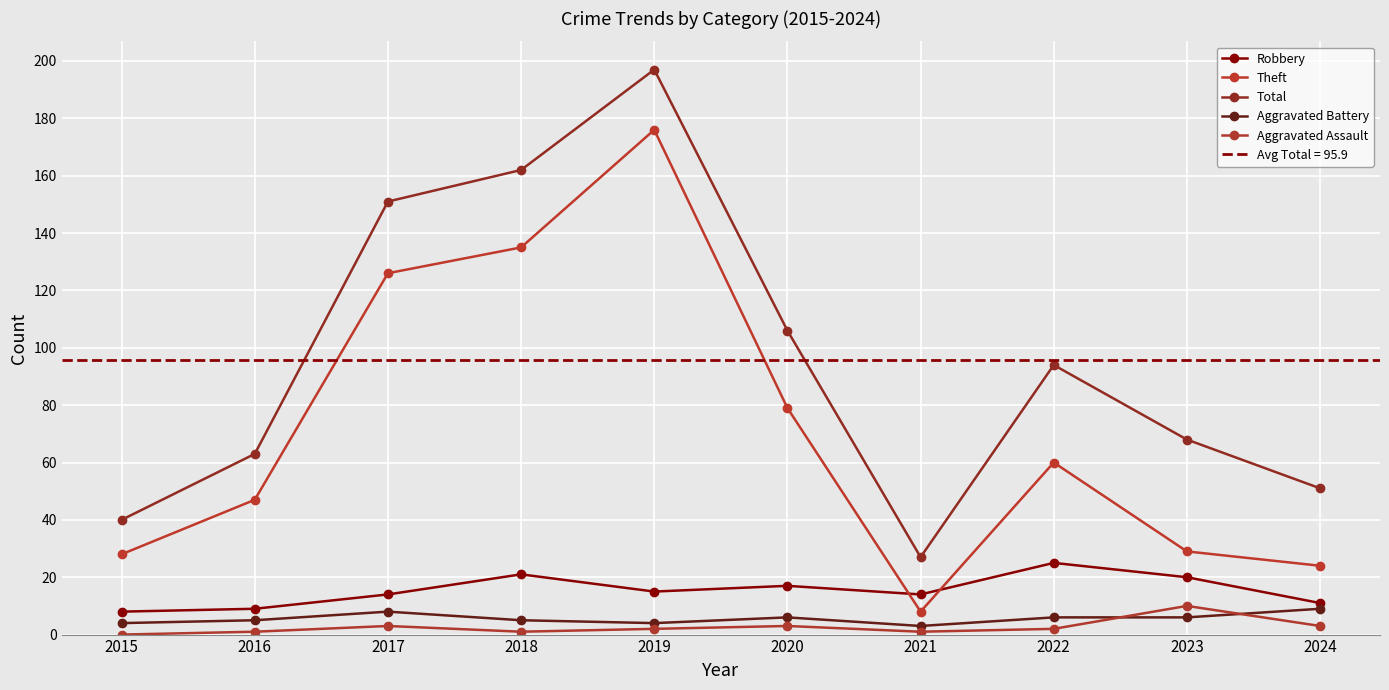

The Total series shows 68 at 2024. True or false?

False